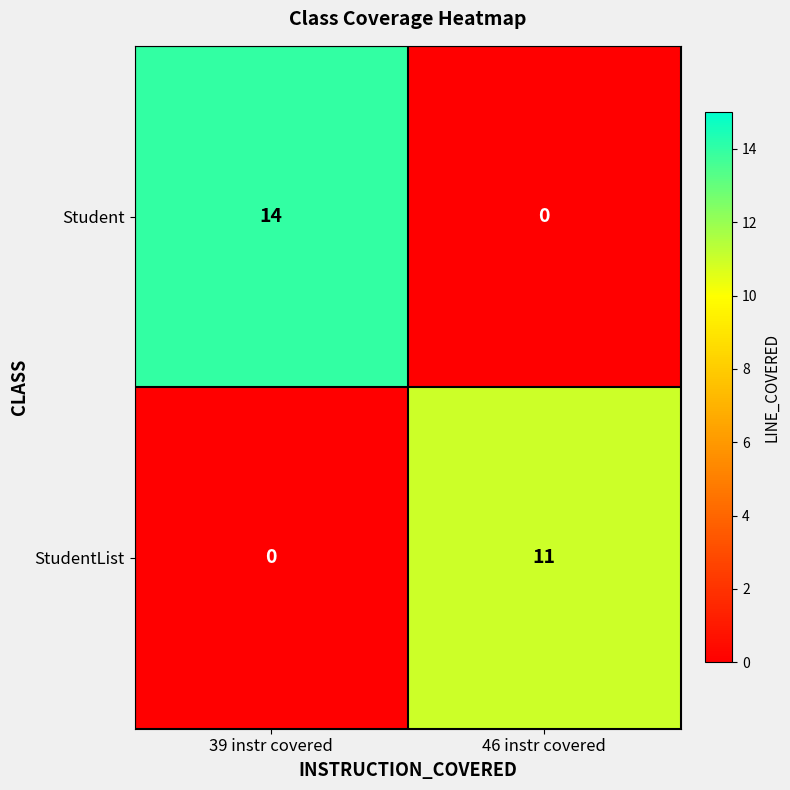

Between 39 instr covered and 46 instr covered, which series saw the biggest shift?

Student